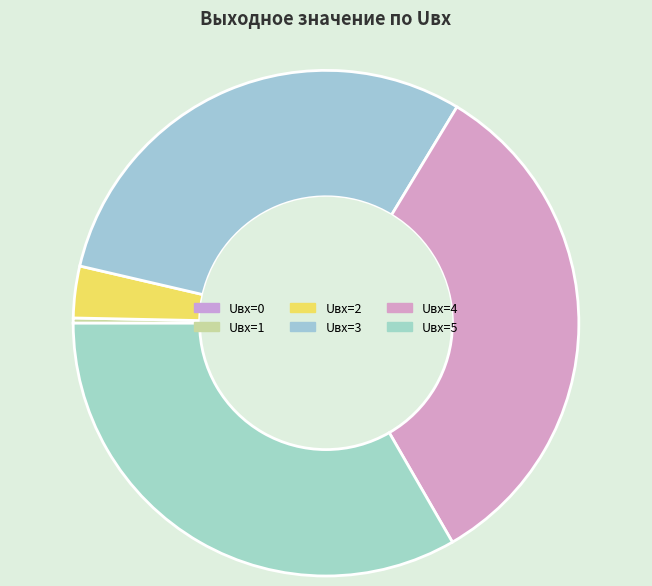

How many slices are in this pie chart?

6